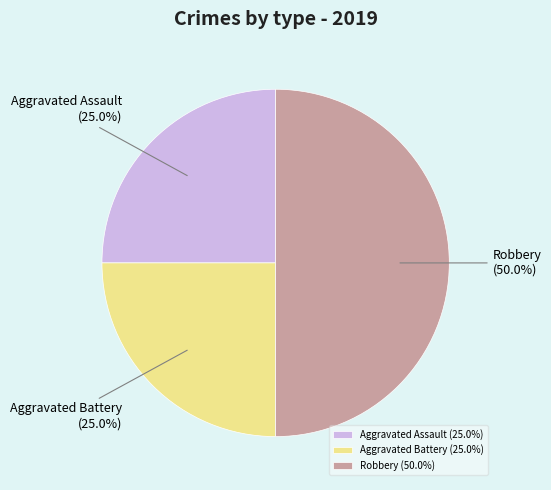

Does Aggravated Battery account for over 50% of the chart?

No